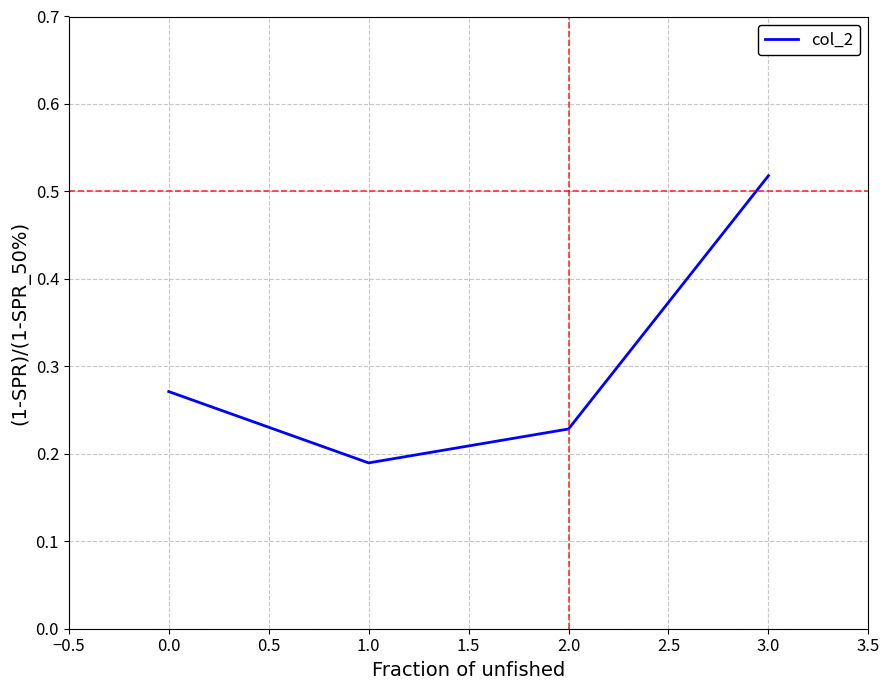

The chart shows a value of 0.1 at 2.0. True or false?

False